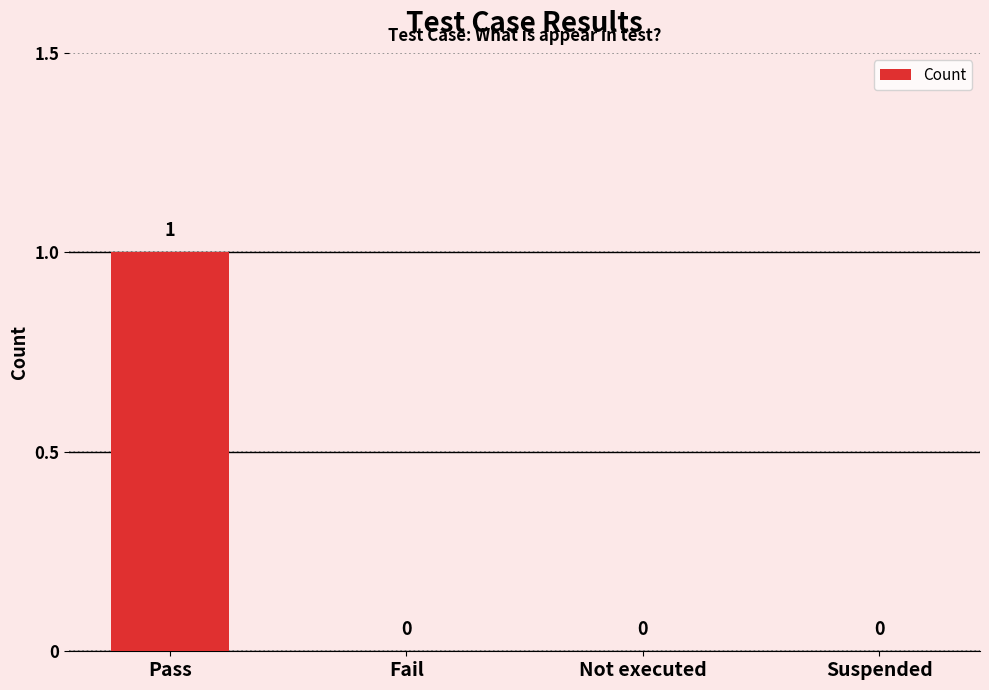

The value at Fail is -1. True or false?

False